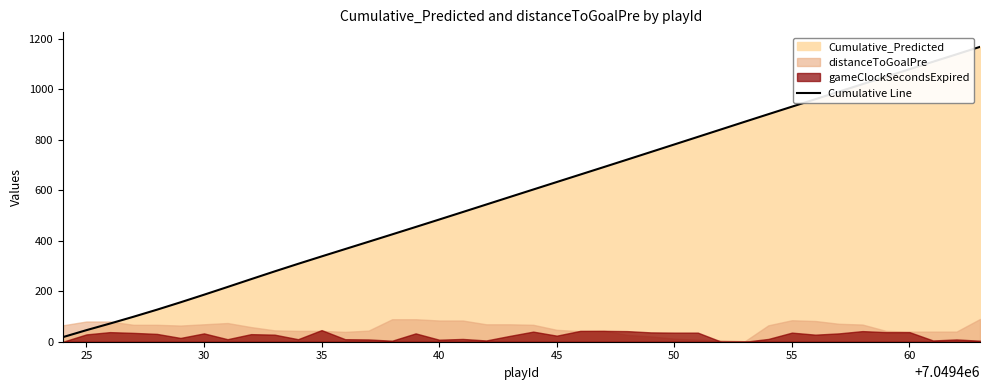

True or false: the data has more than 0 interior local peaks.

False